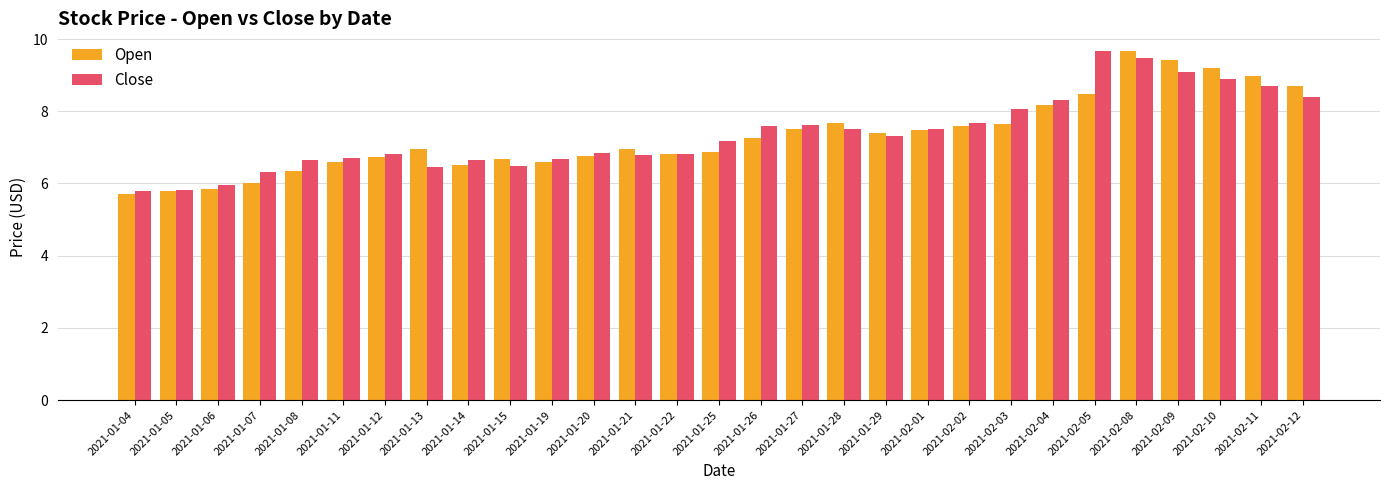

The value of Close at 2021-01-22 is 6.8. True or false?

True